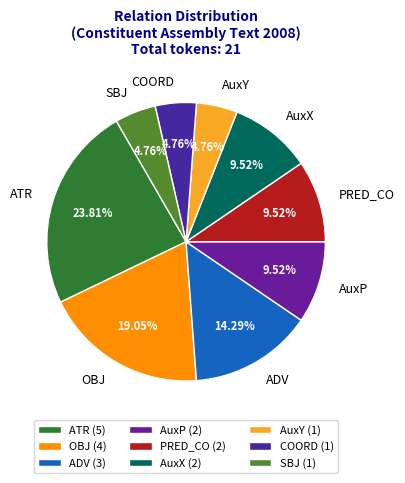

Do ADV and PRED_CO together represent more than half of the pie?

No